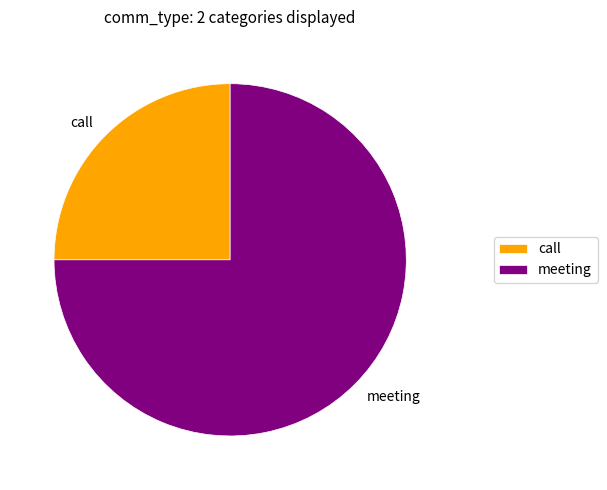

The meeting slice represents 61% of the pie. True or false?

False